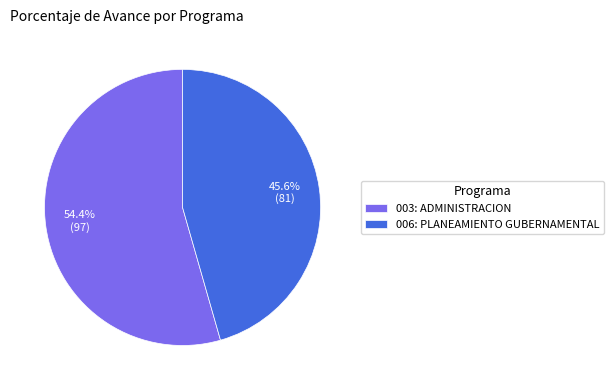

Which has a higher value, 006: PLANEAMIENTO GUBERNAMENTAL or 003: ADMINISTRACION?

003: ADMINISTRACION